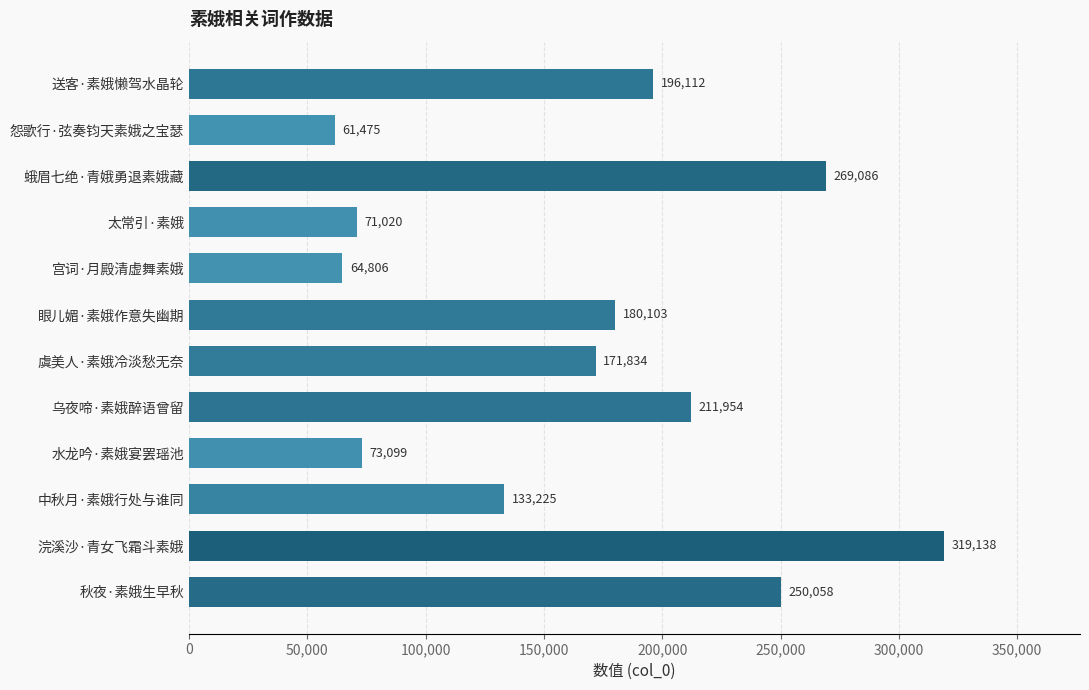

What is the minimum value shown in the chart?

61475